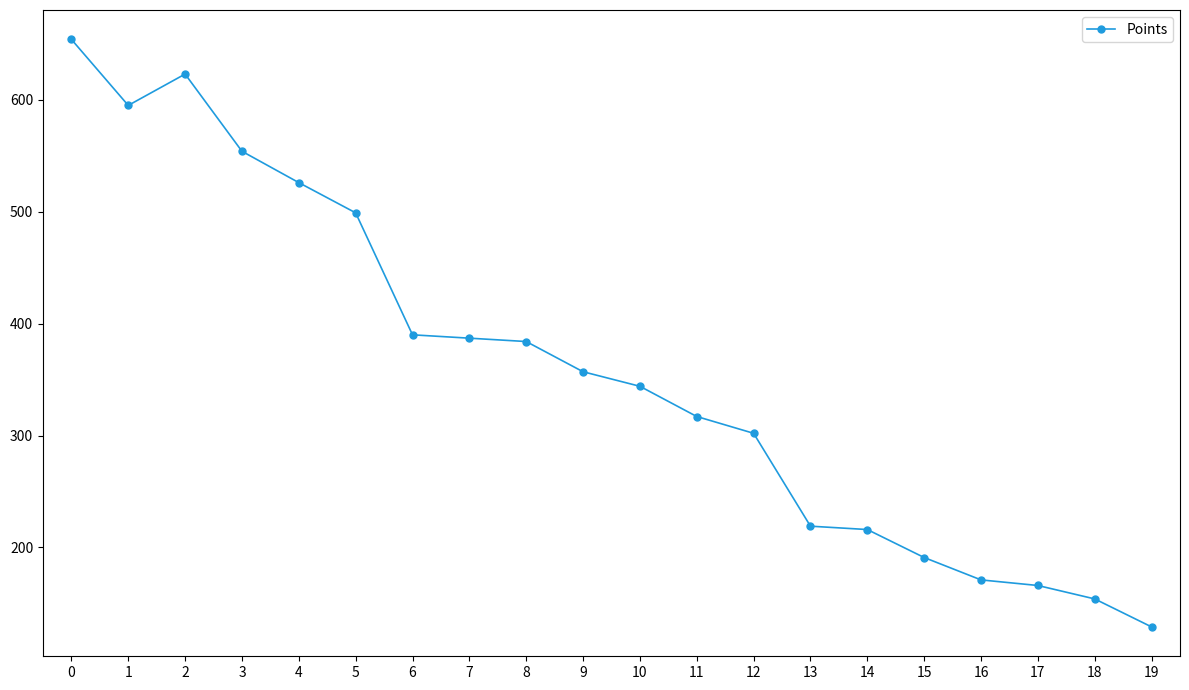

Is this an area chart (filled region under the line)?

No